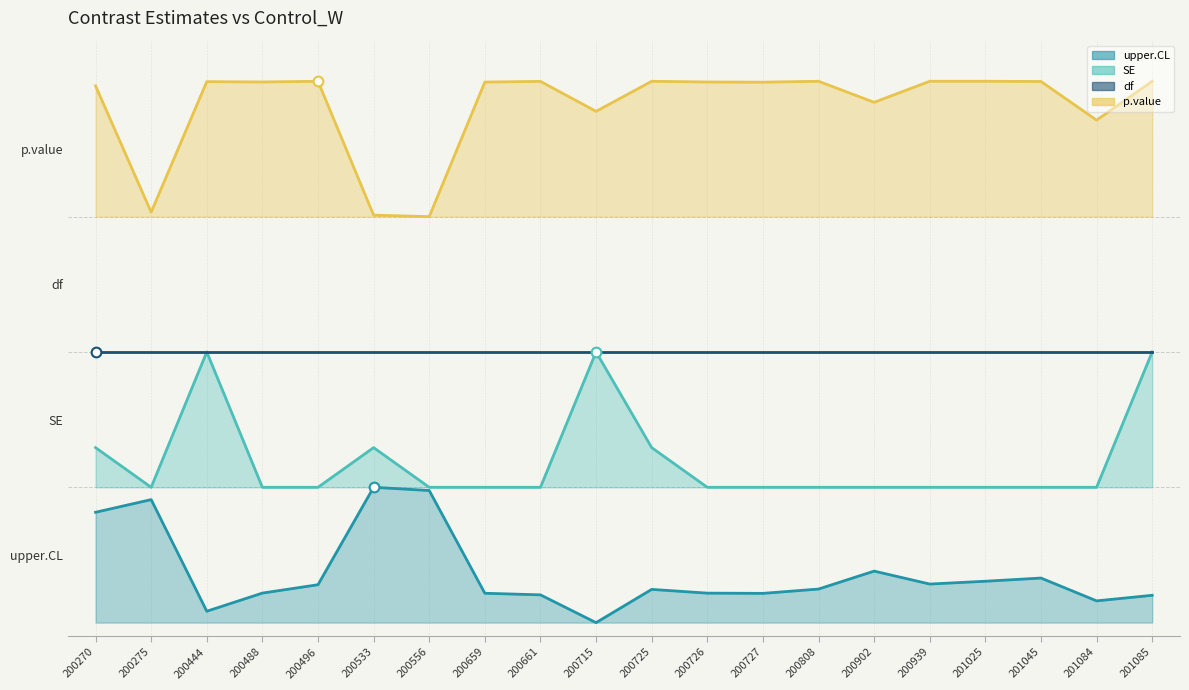

What is the value of the df line point at the 19th from the left?

2.0